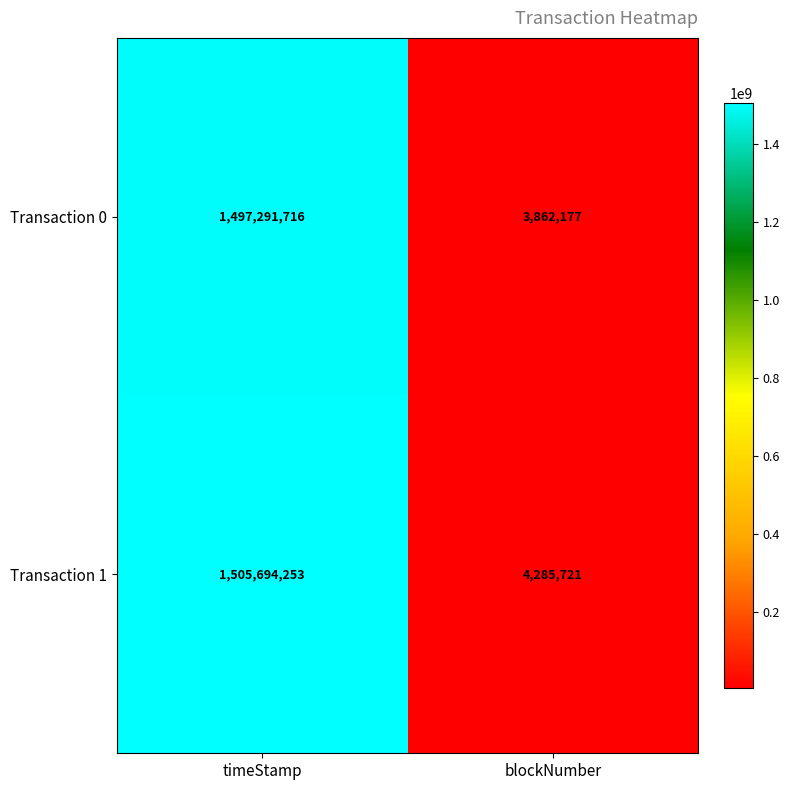

Rank the categories by Transaction 0 value from highest to lowest.

timeStamp, blockNumber